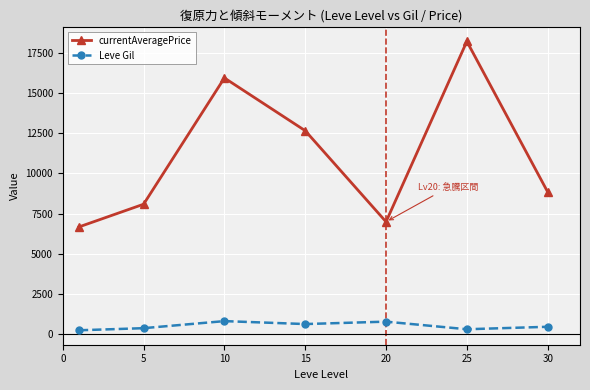

Which series has the largest total across all categories?

currentAveragePrice